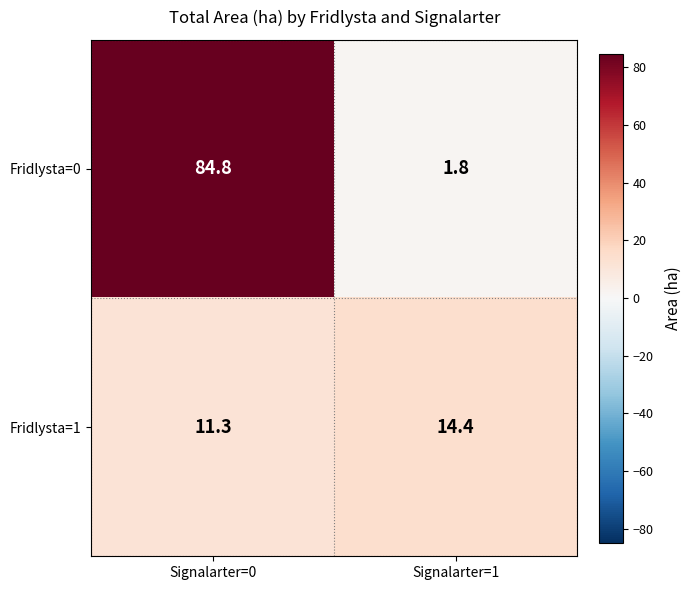

What is the spread (max minus min) of values at Signalarter=0?

73.5